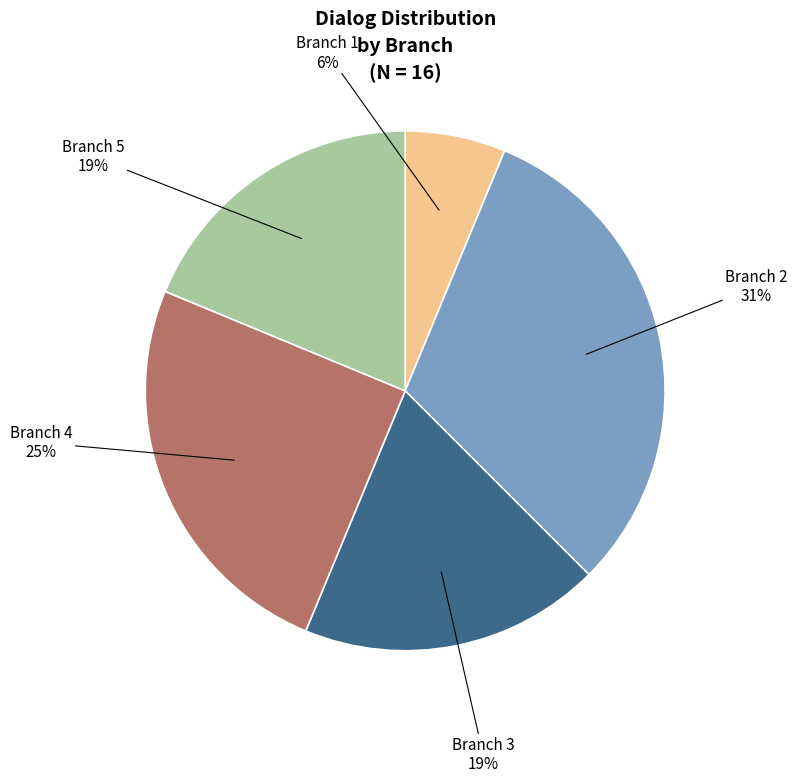

To the nearest percent, what is the average slice percentage?

20%